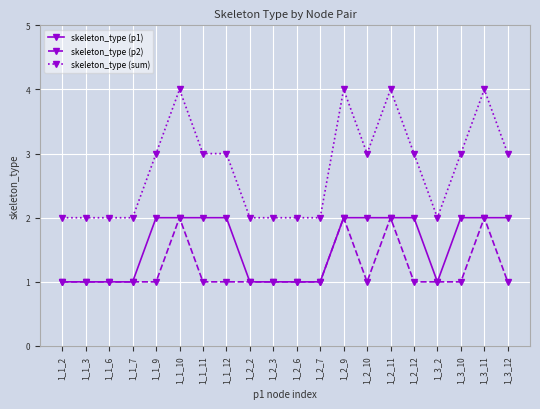

True or false: skeleton_type (p1) and skeleton_type (sum) intersect in this chart.

False